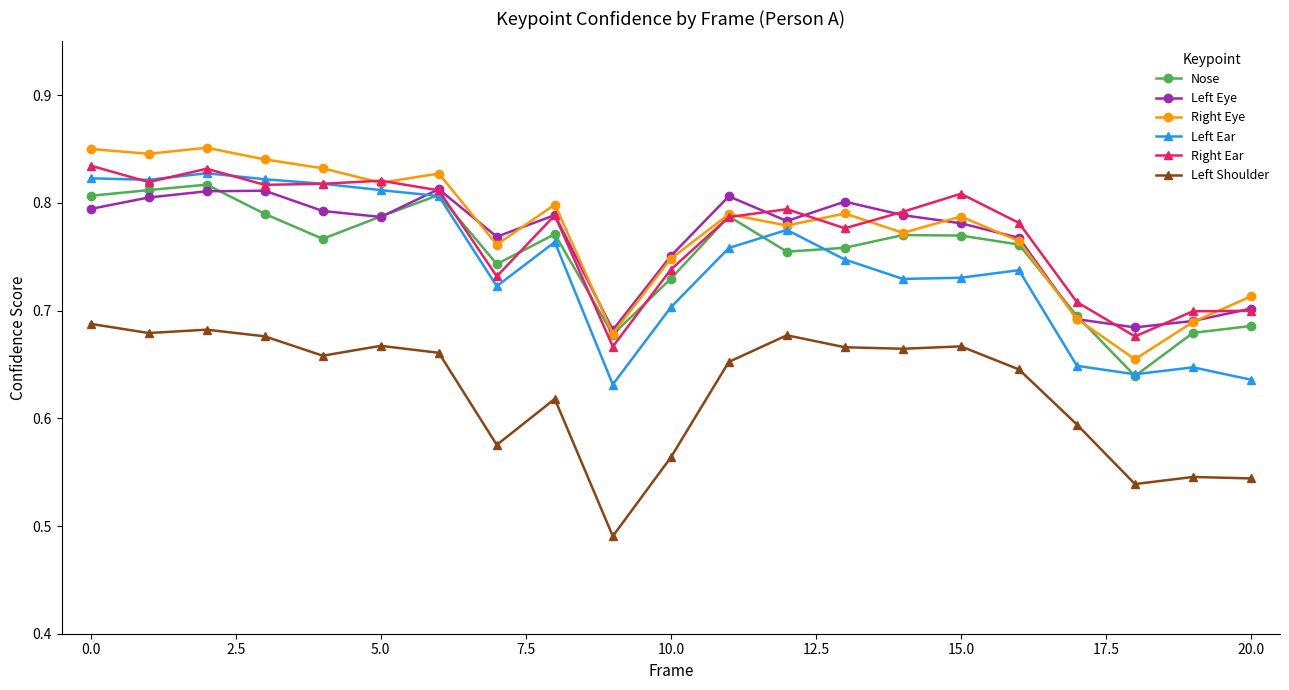

True or false: Right Eye has more than 0 points higher than both neighbors.

True